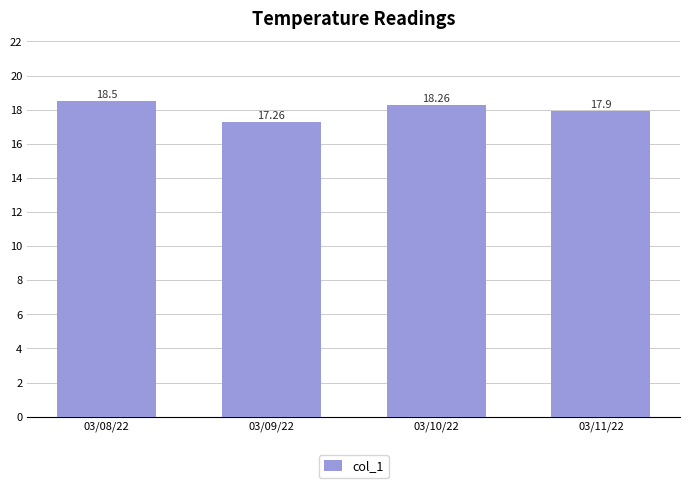

What is the difference between the maximum and minimum values?

1.2